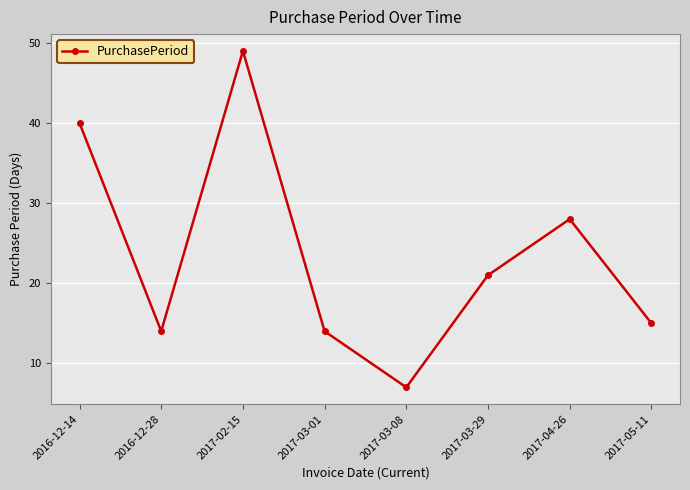

The chart shows a value of 28 at 2017-04-26. True or false?

True